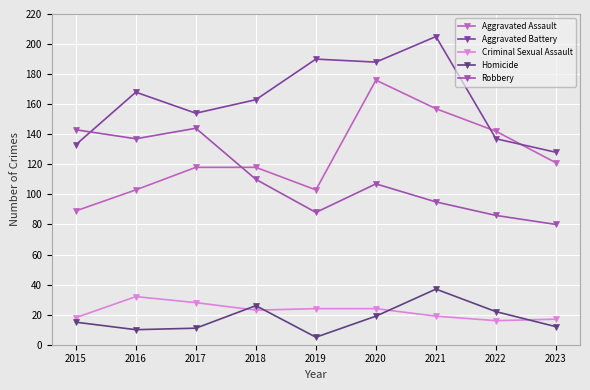

Between 2018 and 2019, which is larger?

2018